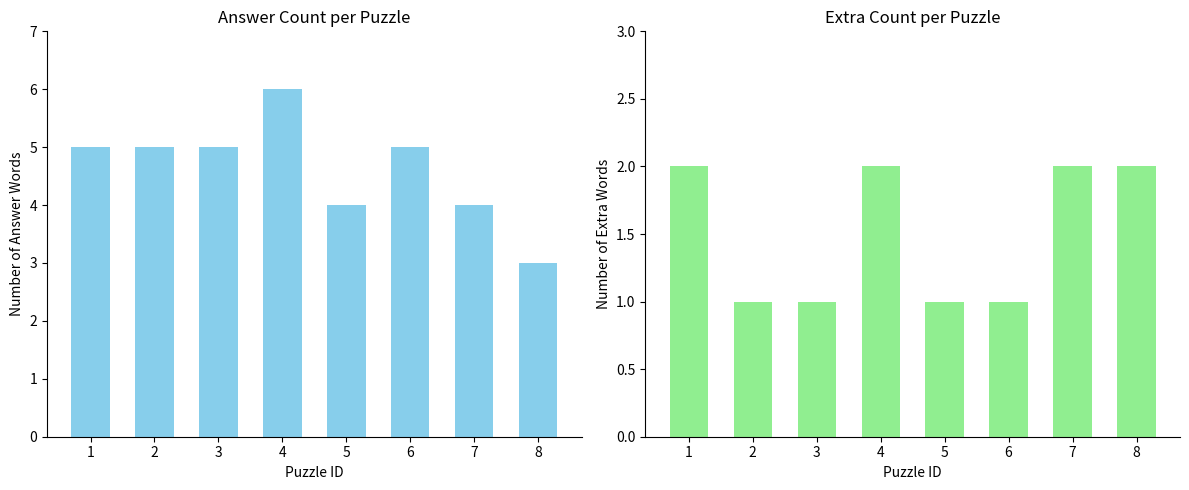

At which category is the sum across all series the highest?

4